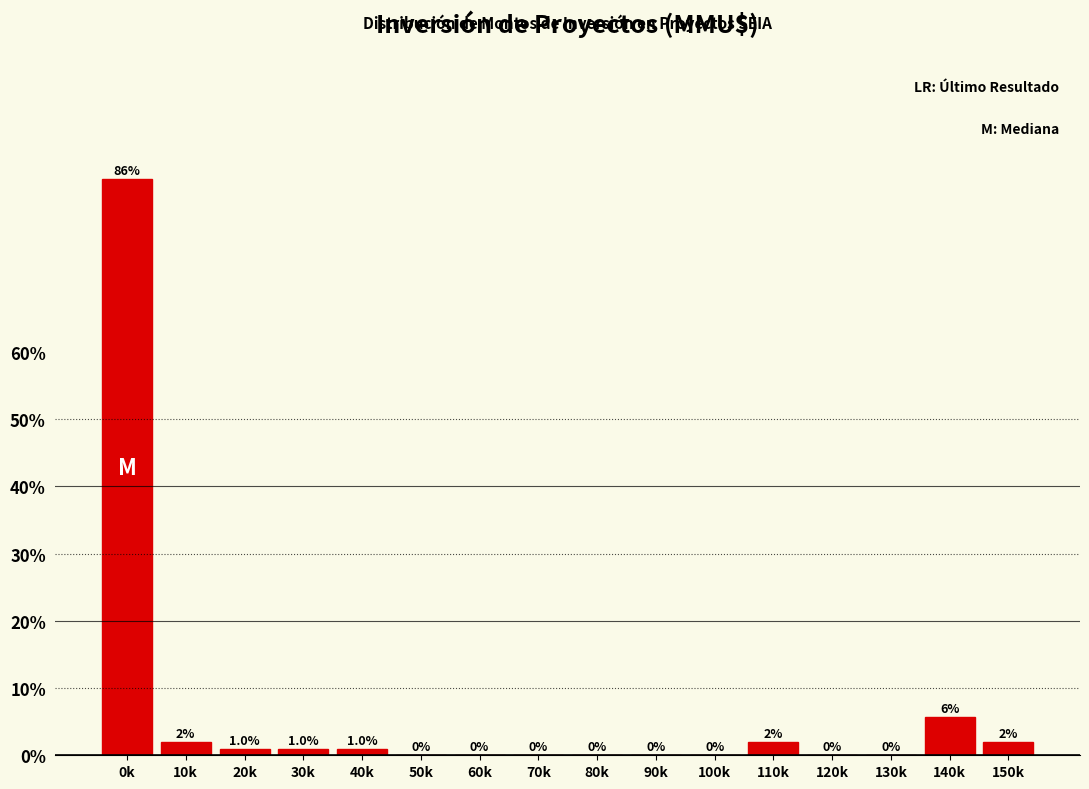

Reading right to left, extract all data points from this chart.

150k=1.9	140k=5.7	130k=0.0	120k=0.0	110k=1.9	100k=0.0	90k=0.0	80k=0.0	70k=0.0	60k=0.0	50k=0.0	40k=1.0	30k=1.0	20k=1.0	10k=1.9	0k=85.7